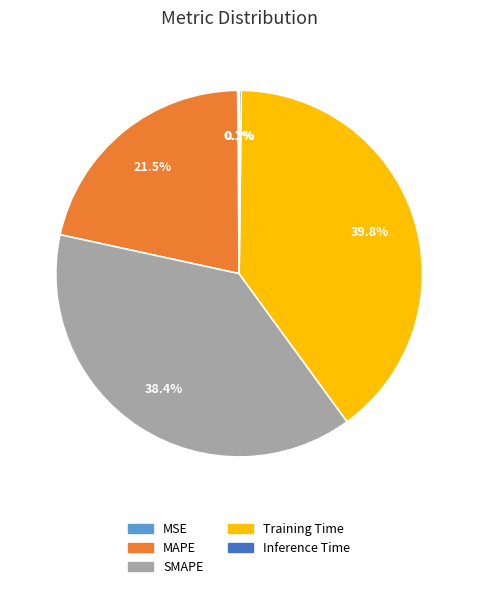

Between Training Time and MAPE, which is larger?

Training Time